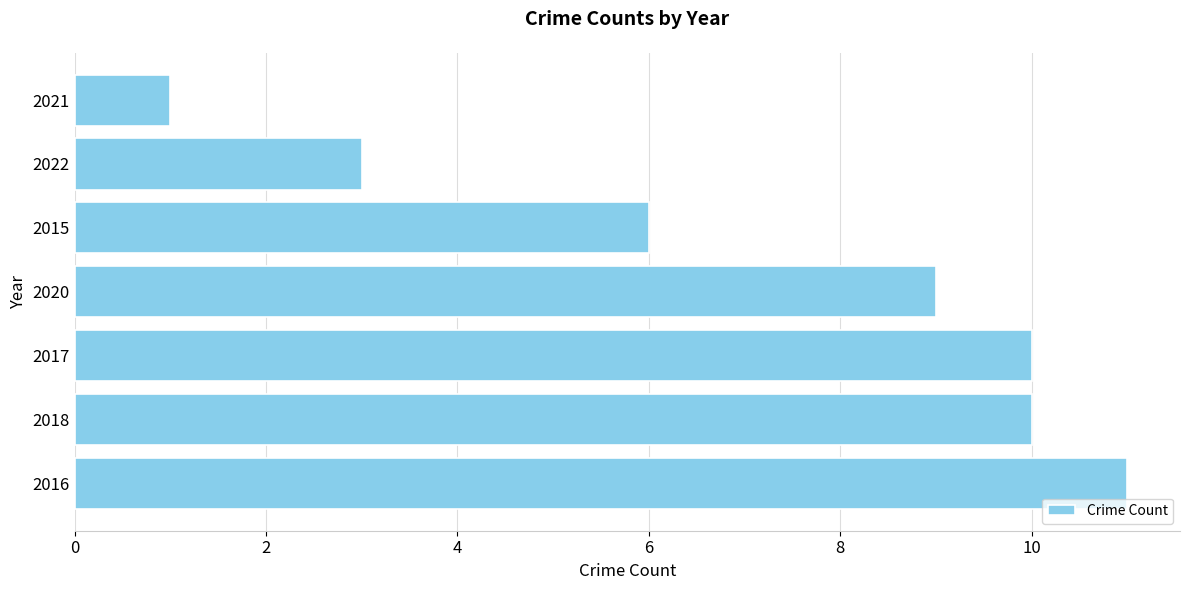

What is the sum of all values?

50